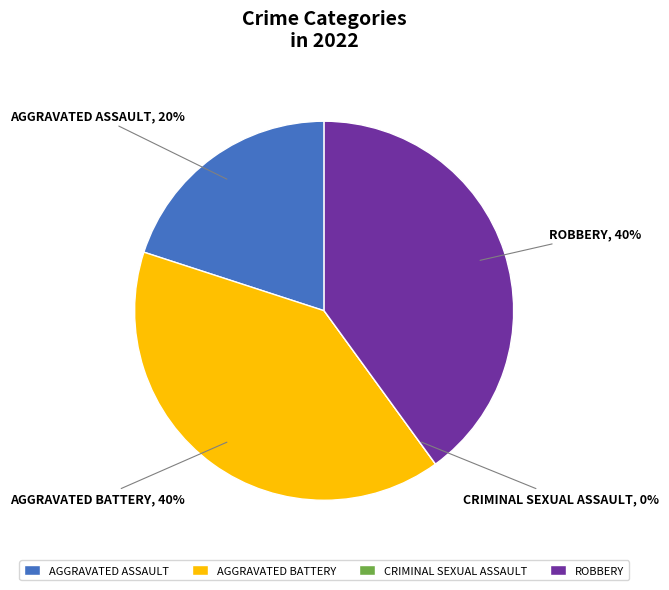

Which slice is the largest?

Aggravated Battery